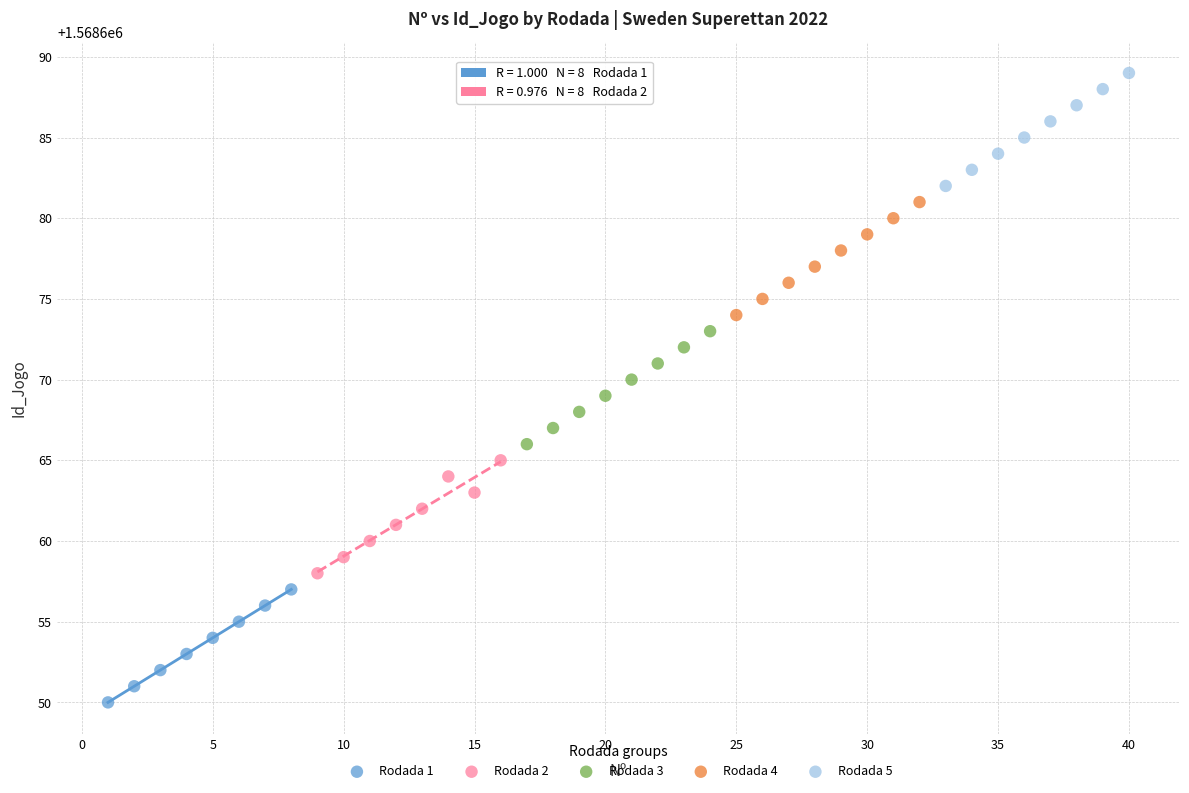

Which series reaches the maximum Y coordinate?

Rodada 5